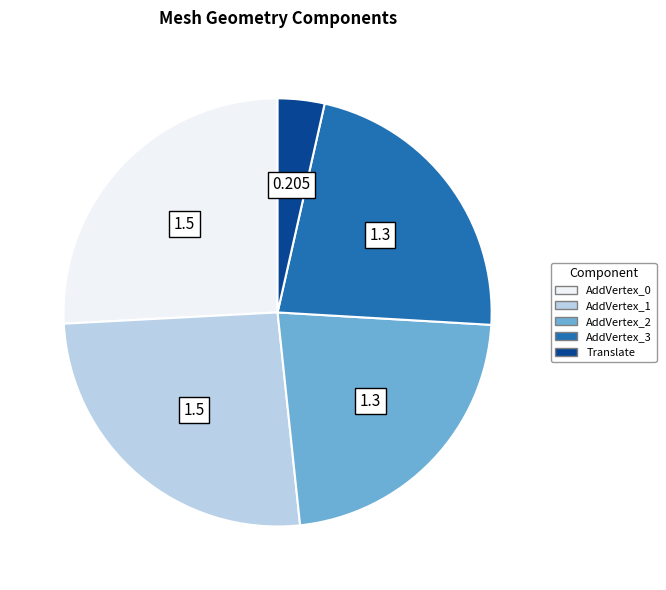

Is the sum of AddVertex_0 and Translate greater than half?

No